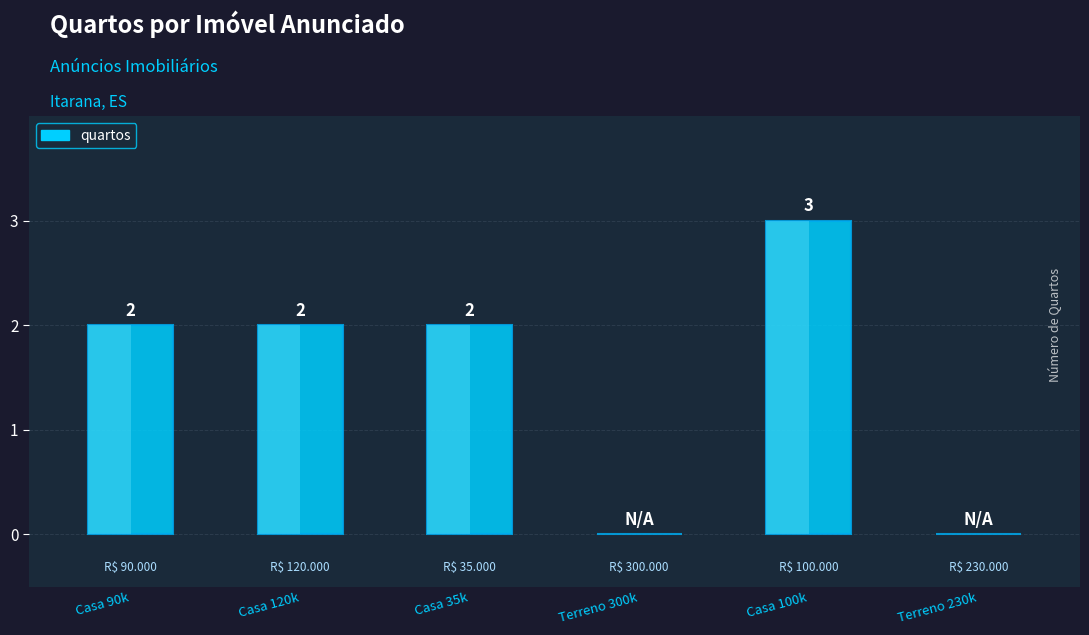

At which label is the value closest to 1?

Casa 90k